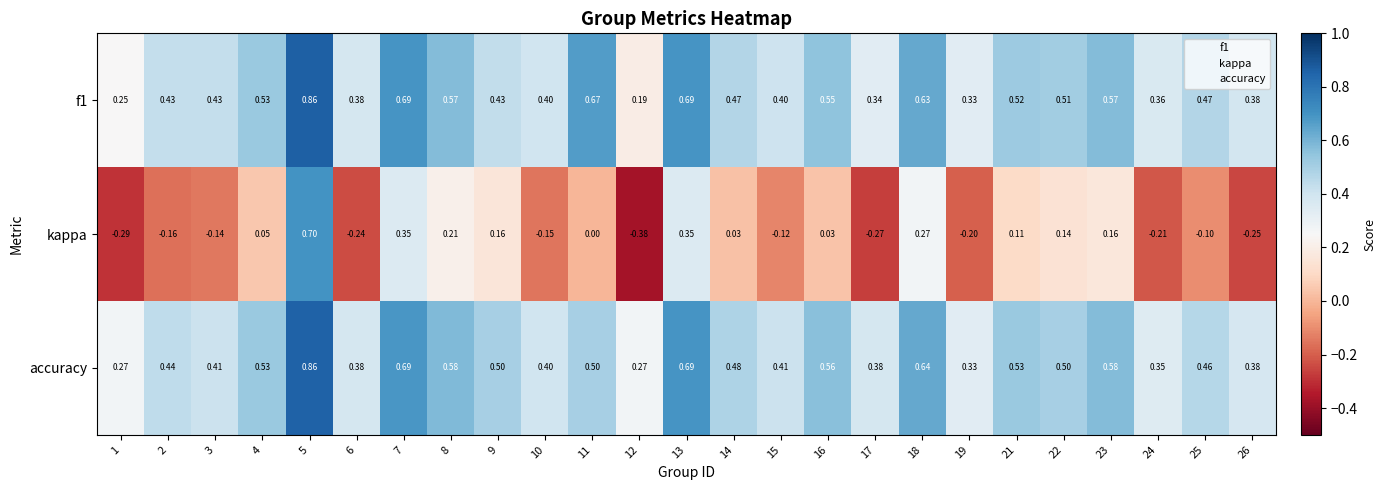

Which series has the largest total across all categories?

accuracy